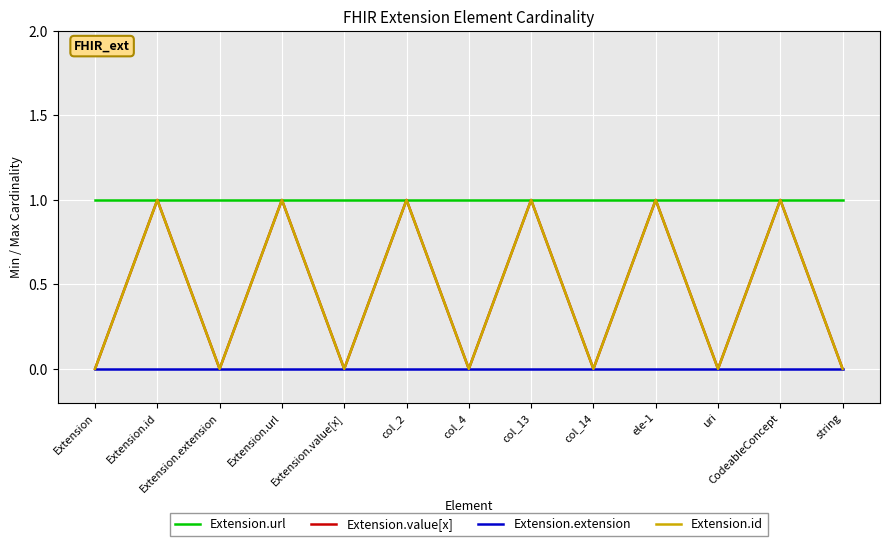

Is this an area chart (filled region under the line)?

No